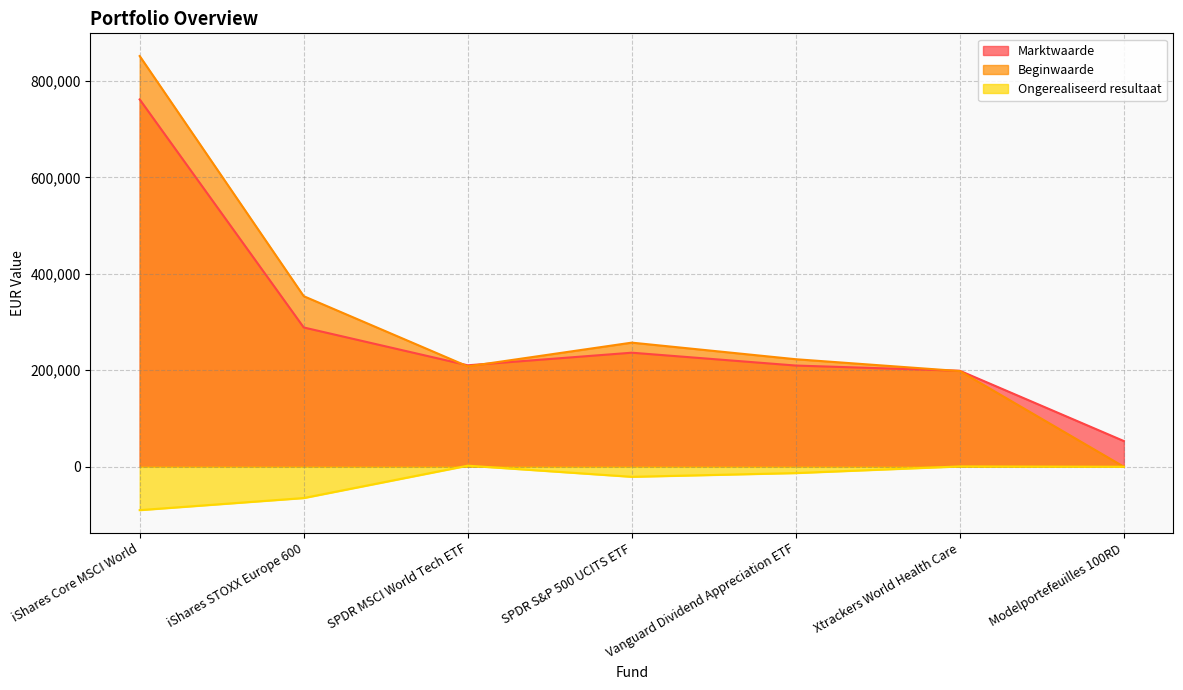

What is the label of the 6th point from the left?

Xtrackers World Health Care